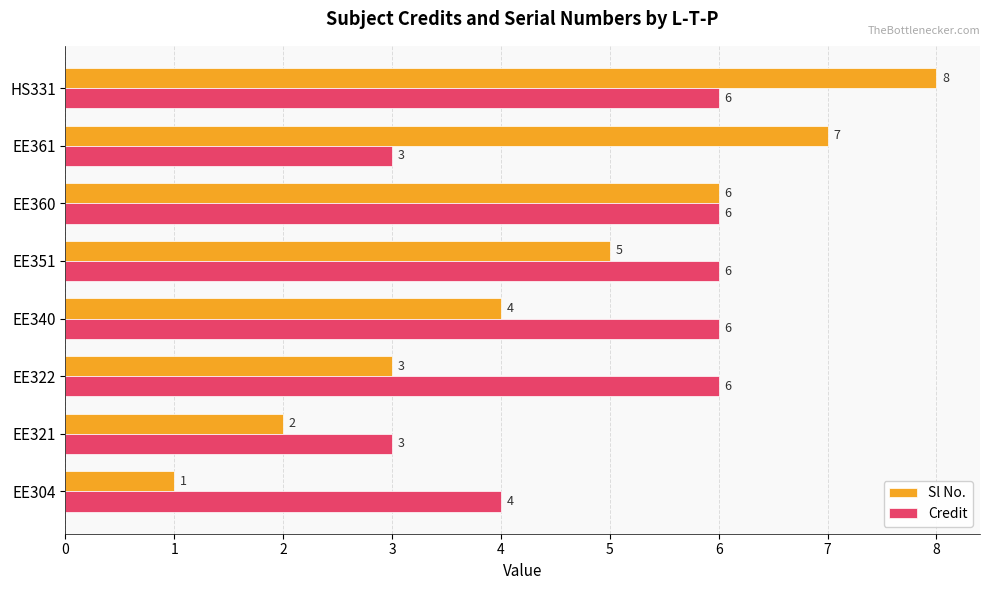

The Credit series shows 2 at EE304. True or false?

False